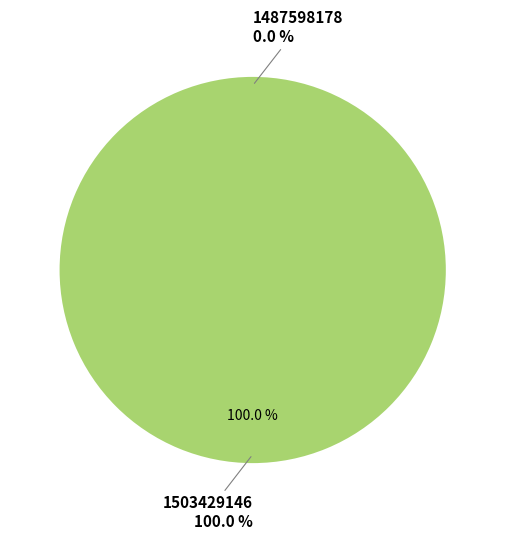

Which slice is the smallest?

1487598178